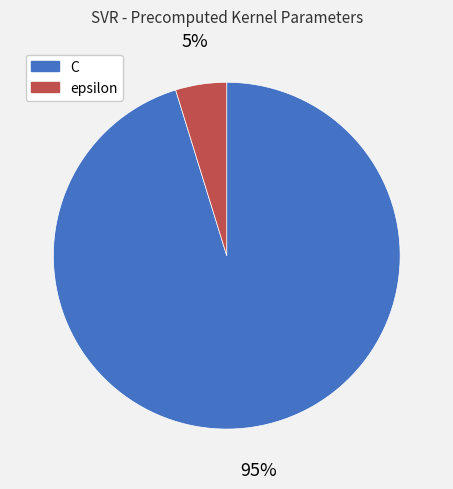

Which slice is the smallest?

epsilon